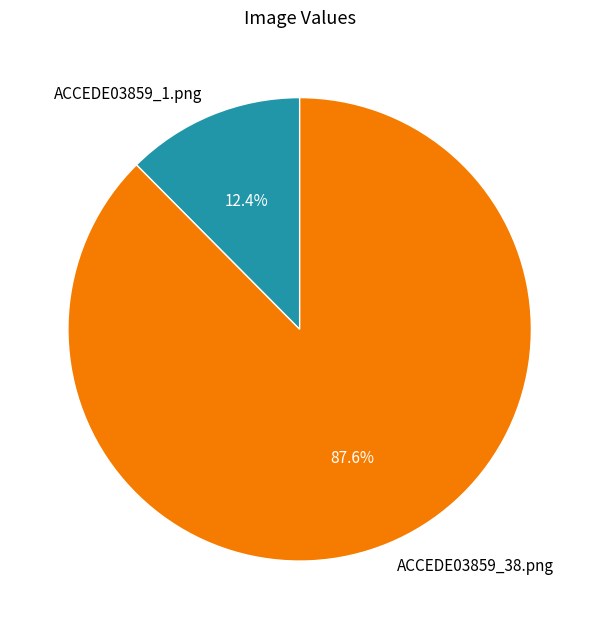

To the nearest percent, what percentage of the pie is ACCEDE03859_1.png?

12%